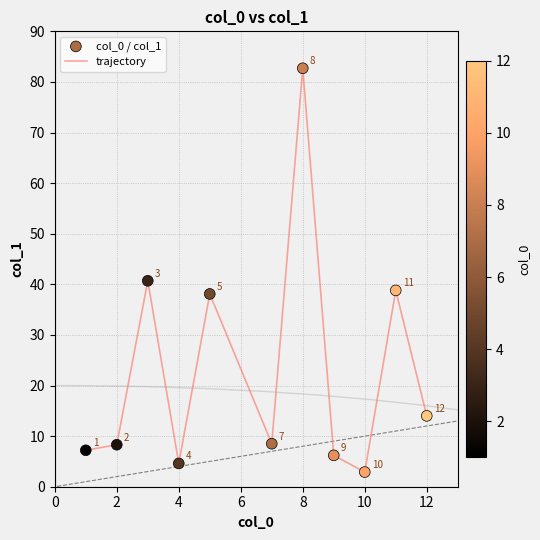

What is the greatest value displayed?

82.7